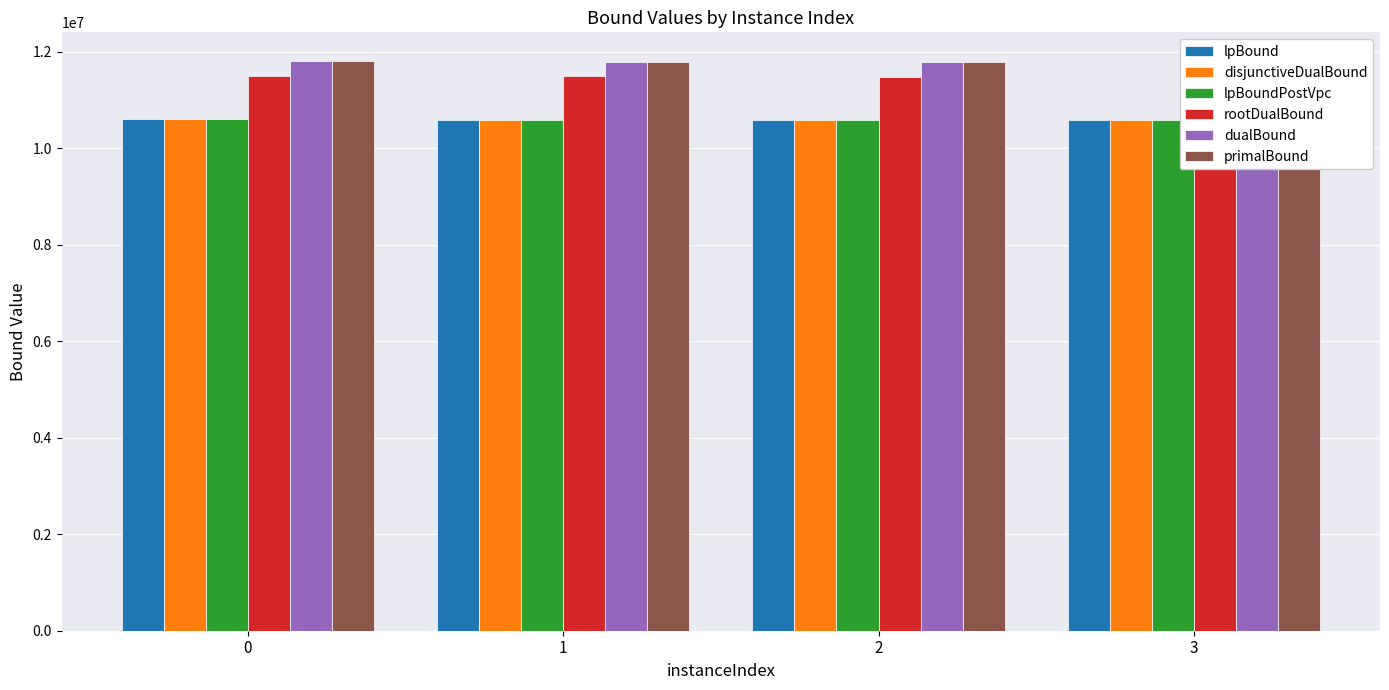

True or false: disjunctiveDualBound has a value of 10604787.0 at 0.

True